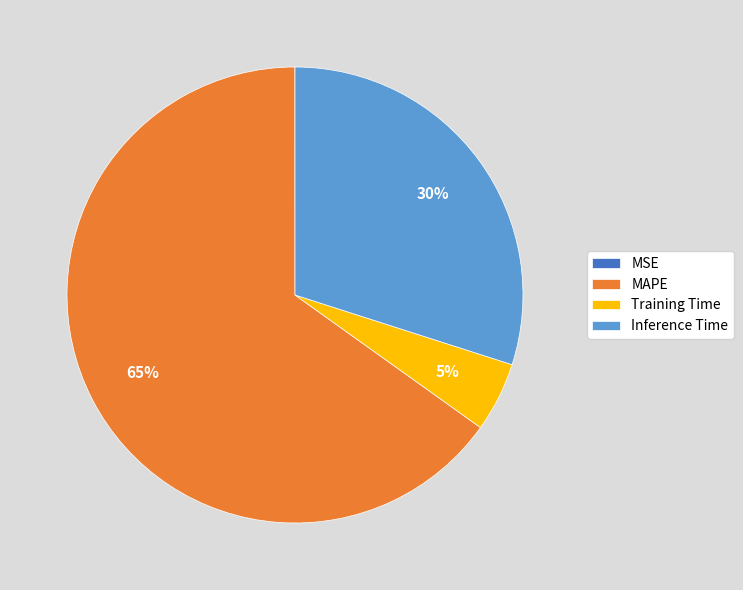

Is MAPE the majority of the pie?

Yes